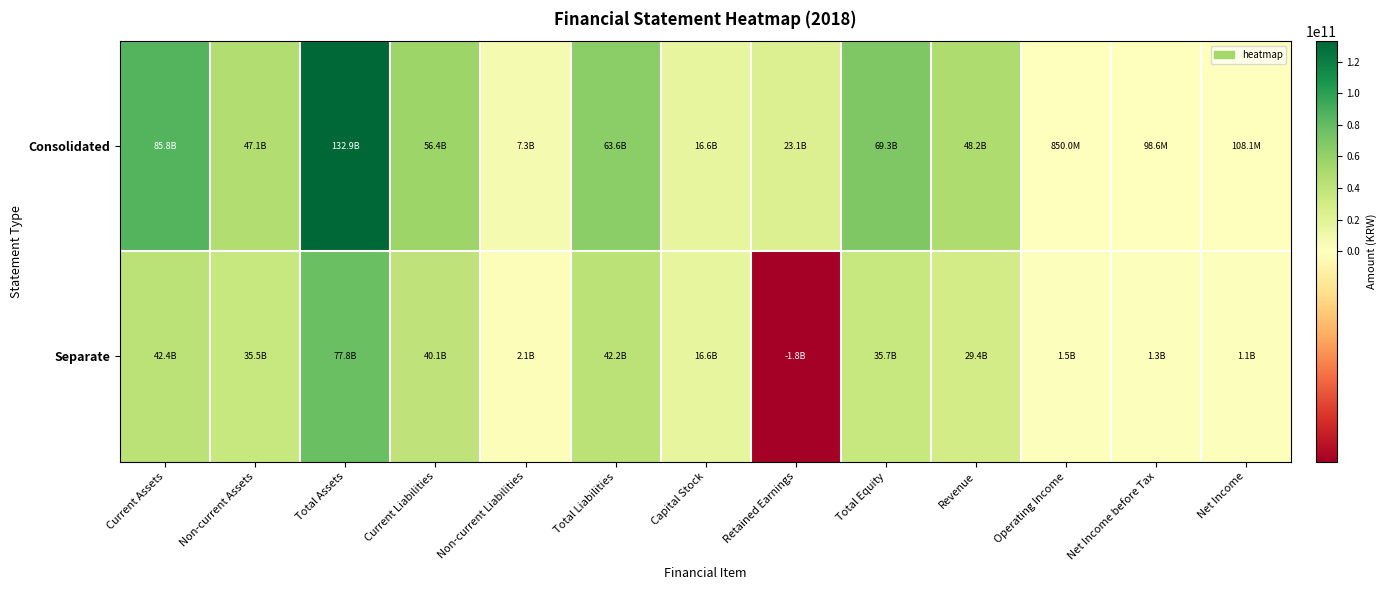

Reading right to left, list all the values displayed in this chart.

Consolidated: Net Income=108141225	Net Income before Tax=98637044	Operating Income=850031597	Revenue=48206086717	Total Equity=69266446064	Retained Earnings=23107694291	Capital Stock=16586774000	Total Liabilities=63646233160	Non-current Liabilities=7252097061	Current Liabilities=56394136099	Total Assets=132912679224	Non-current Assets=47077937838	Current Assets=85834741386
Separate: Net Income=1099342882	Net Income before Tax=1286323572	Operating Income=1492095634	Revenue=29419943223	Total Equity=35651659711	Retained Earnings=-1779271088	Capital Stock=16586774000	Total Liabilities=42191371087	Non-current Liabilities=2082788177	Current Liabilities=40108582910	Total Assets=77843030798	Non-current Assets=35467673809	Current Assets=42375356989